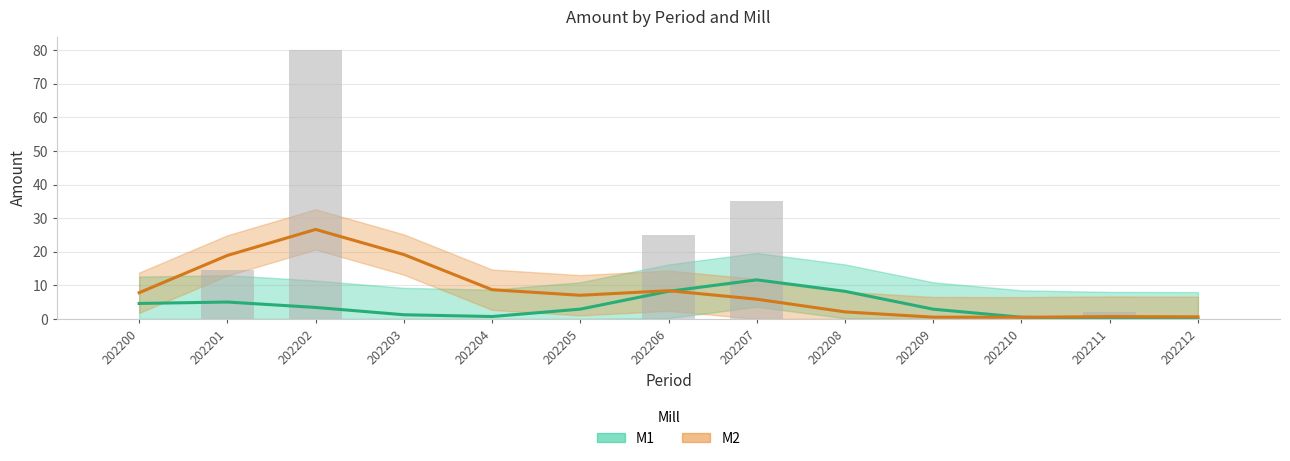

How many bars are there in each group?

2